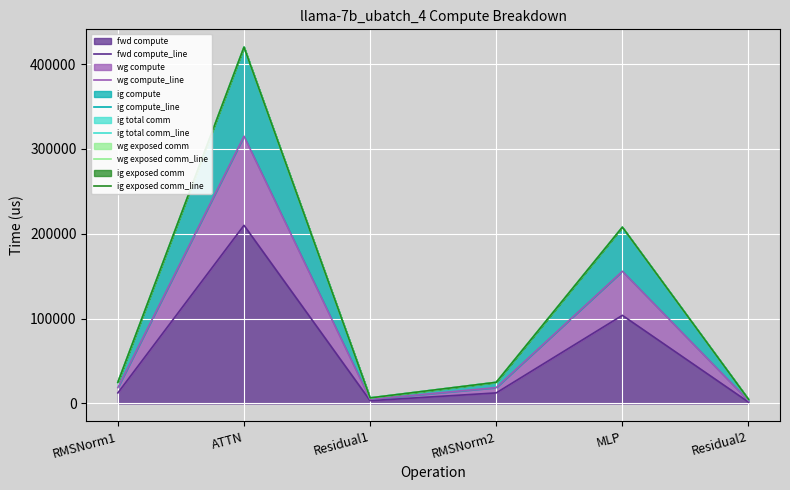

Reading right to left, what are all the values shown in this chart?

fwd compute_line: 1639.9	103873.1	12459.4	3279.8	209973.5	12459.4
wg compute_line: 3279.8	155809.7	18689.1	4919.7	314960.3	18689.1
ig compute_line: 4919.7	207746.2	24918.8	6559.6	419947.0	24918.8
ig total comm_line: 4919.7	207746.2	24918.8	6559.6	419947.0	24918.8
wg exposed comm_line: 4919.7	207746.2	24918.8	6559.6	419947.0	24918.8
ig exposed comm_line: 4919.7	207746.2	24918.8	6559.6	419947.0	24918.8